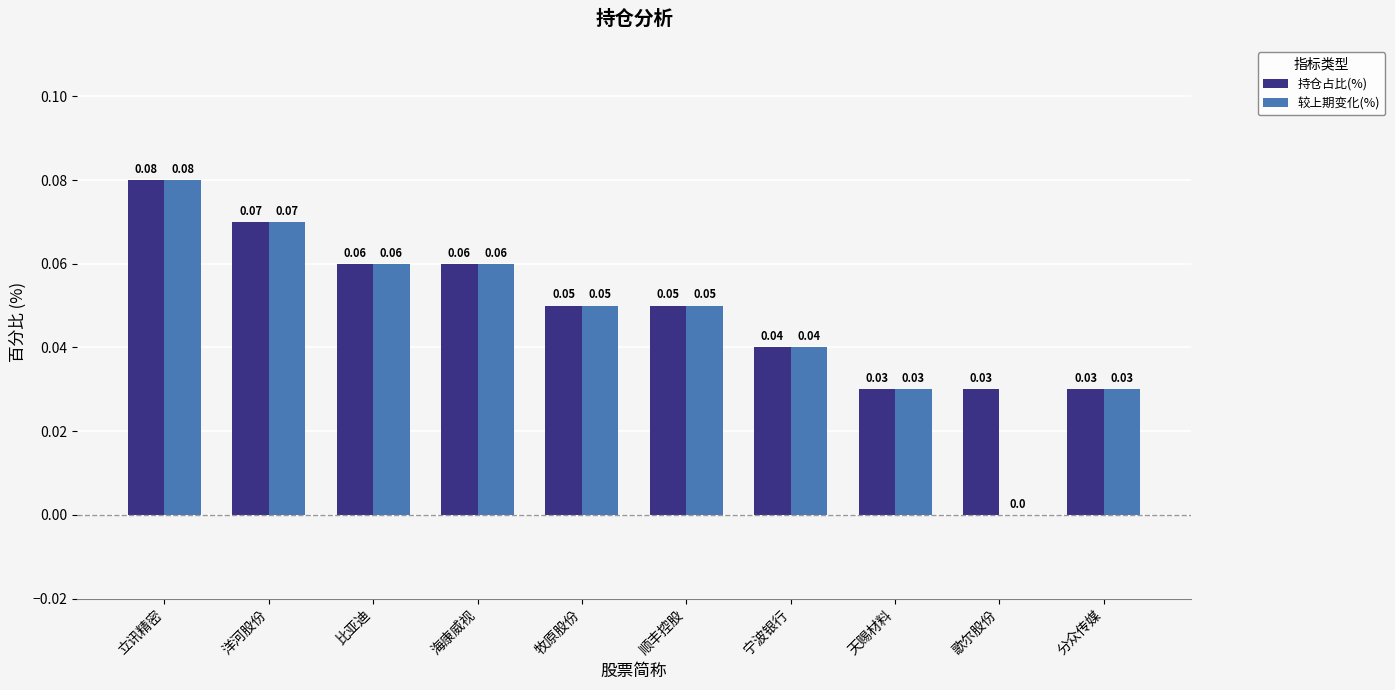

Where is 较上期变化(%) nearest to the value 0?

歌尔股份